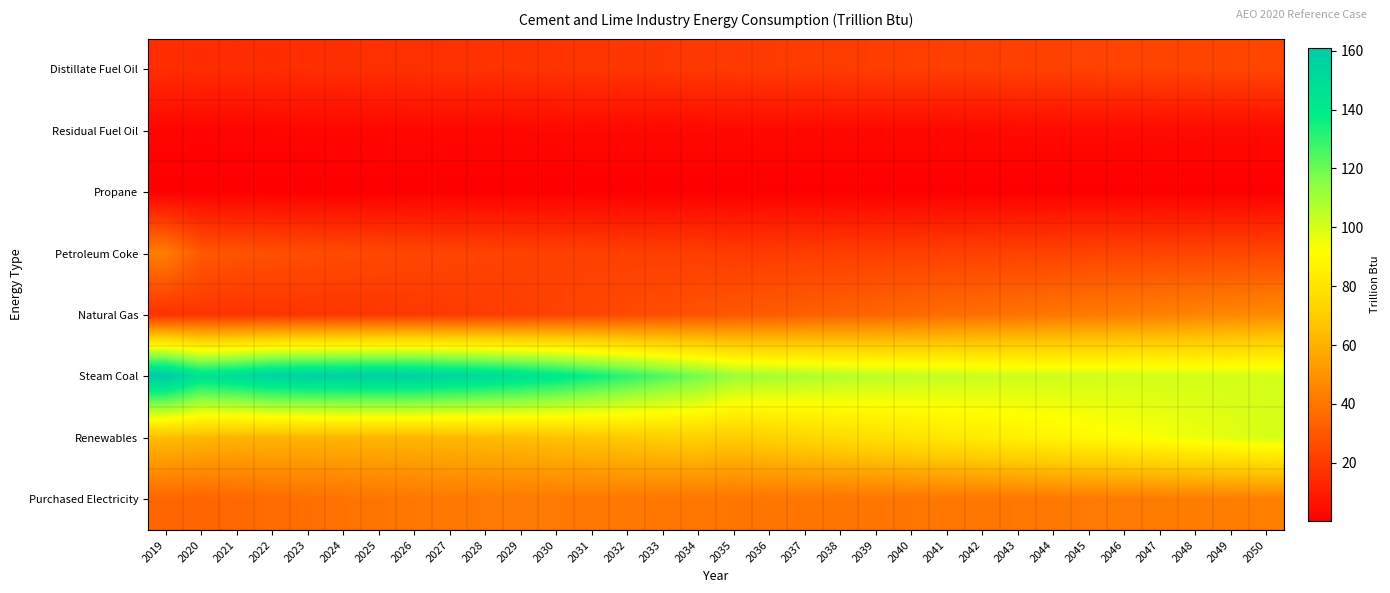

How many categories are shown in the chart?

32